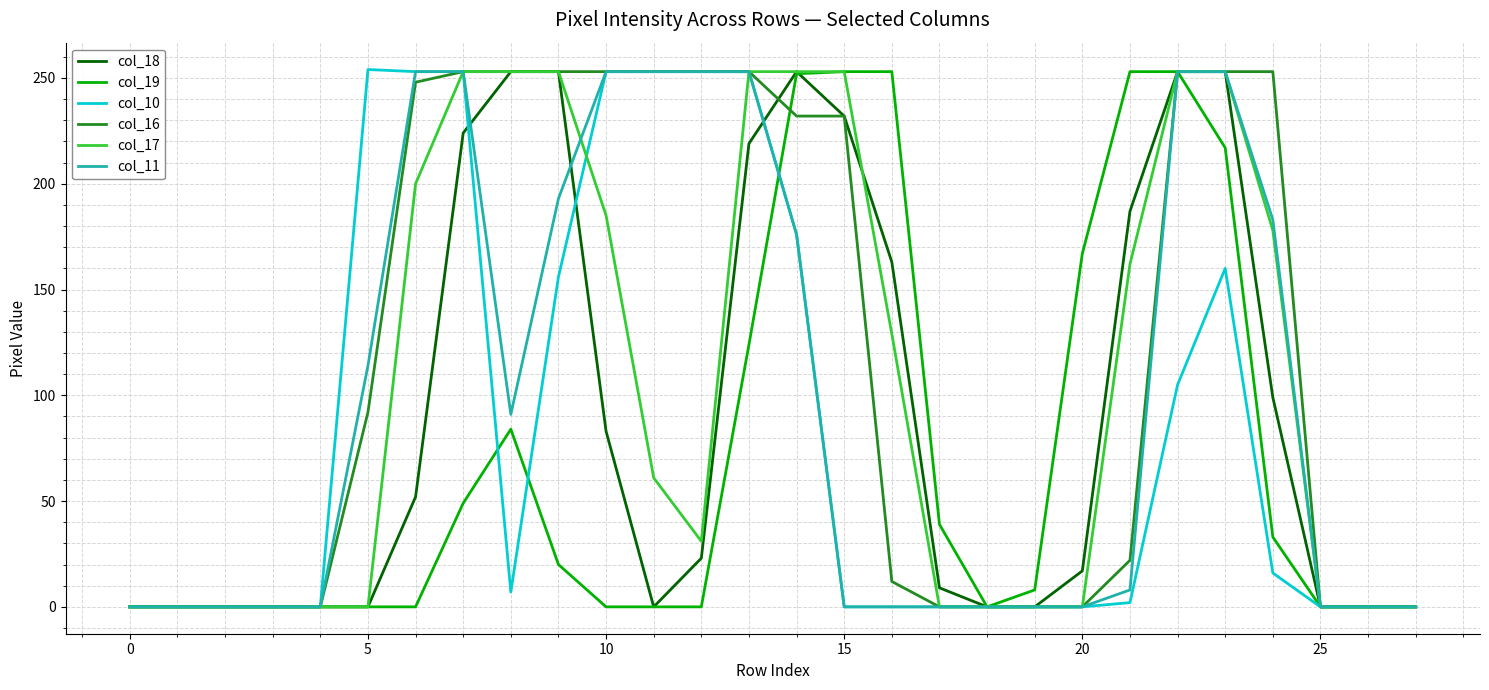

Which series has the largest total across all categories?

col_16